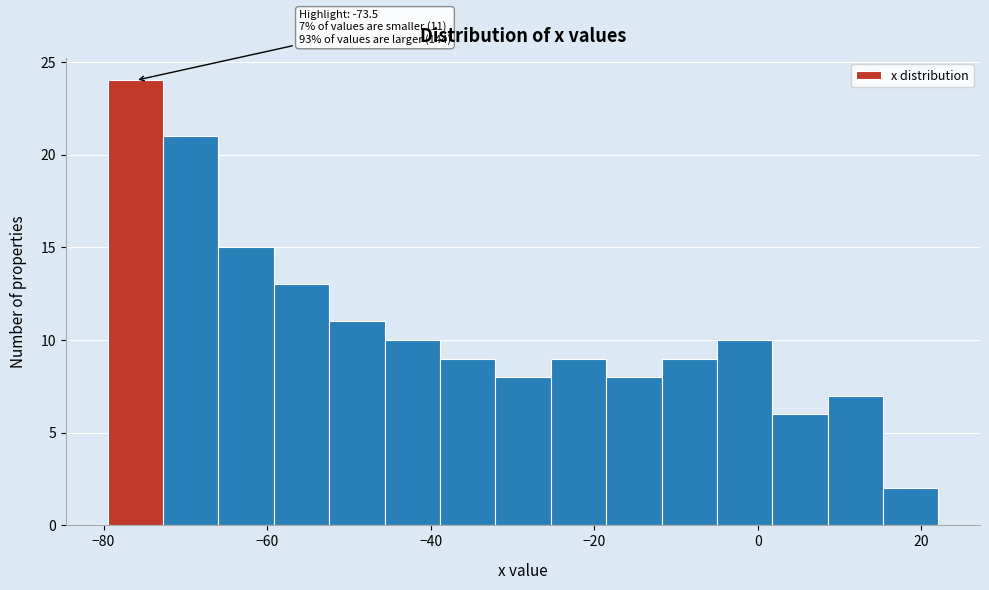

Read against the x-axis, roughly where is the centre of the tallest bar?

-76